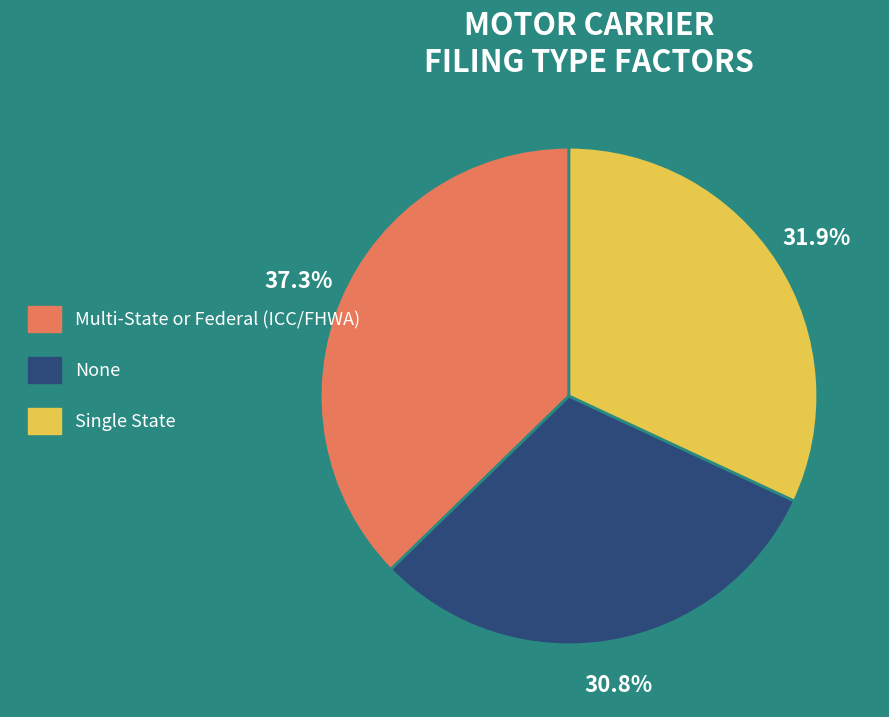

True or false: Multi-State or Federal (ICC/FHWA) accounts for 37% of the total.

True